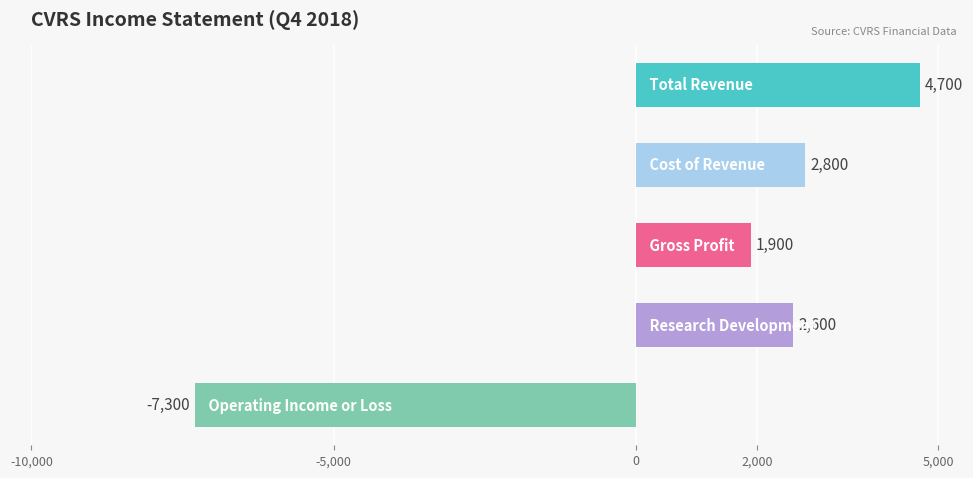

What is the greatest value displayed?

4700